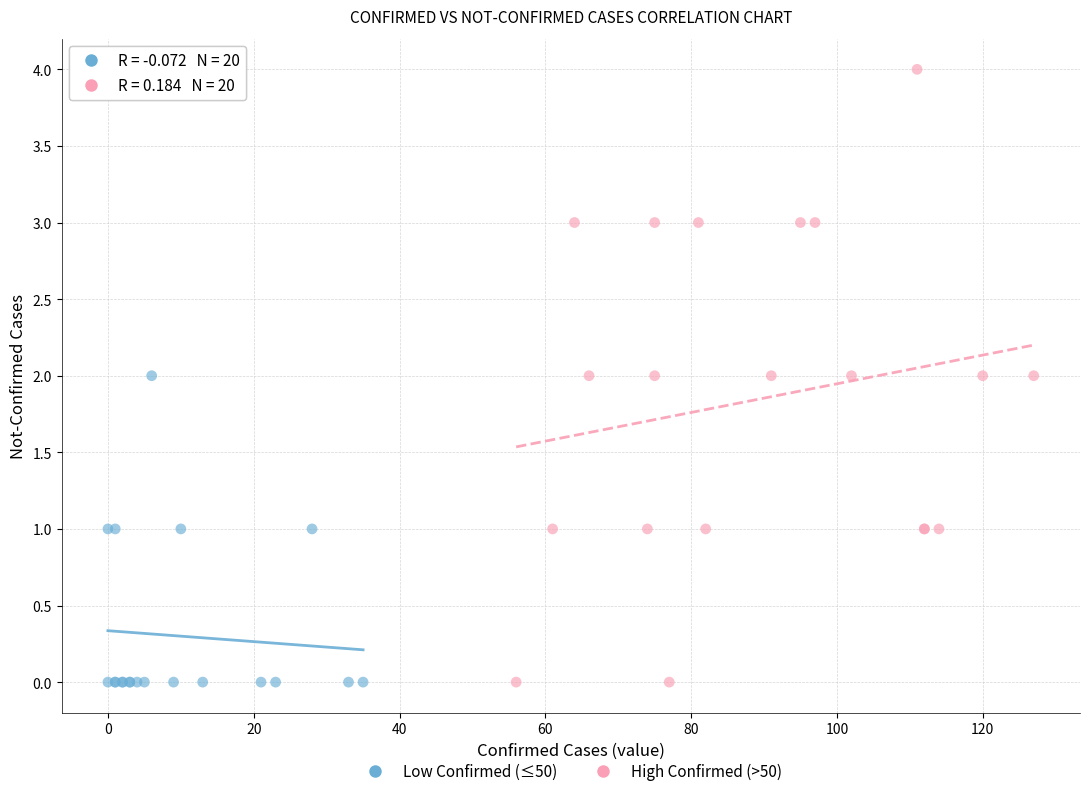

Which series has the largest Y range (max minus min)?

High Confirmed (>50)